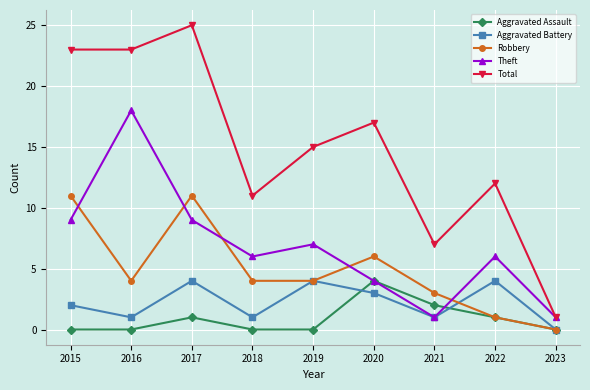

What is the maximum value shown in the chart?

25